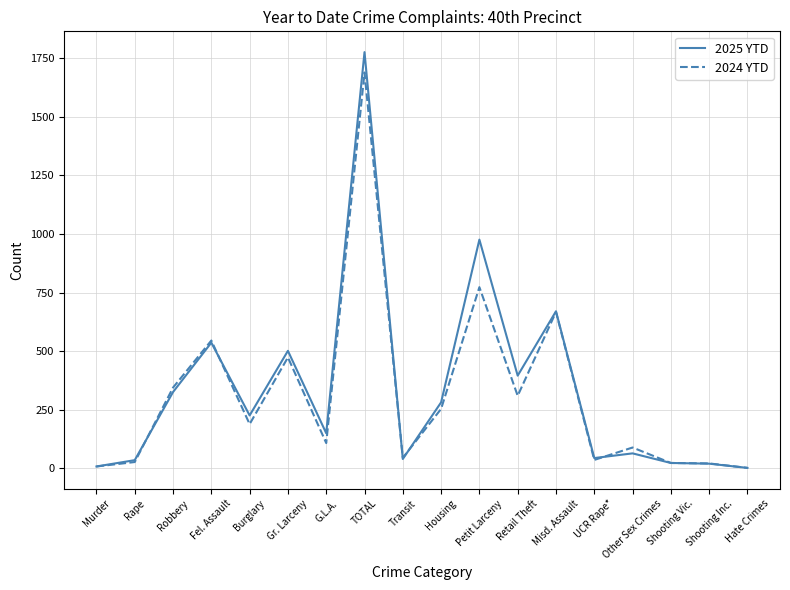

Rank the series at Petit Larceny from highest to lowest value.

2025 YTD, 2024 YTD